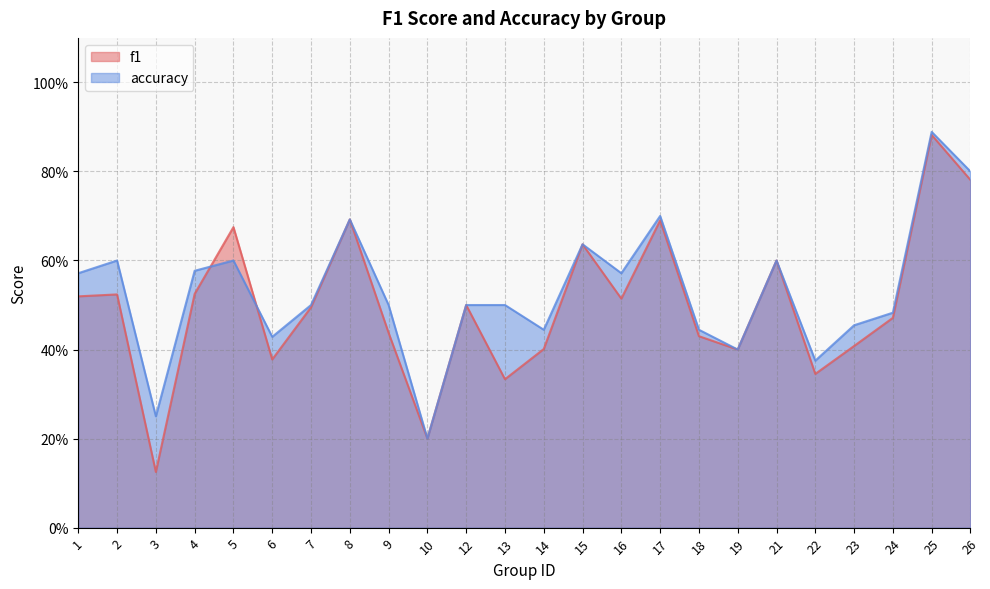

The value of accuracy at 17 is 0.7. True or false?

True